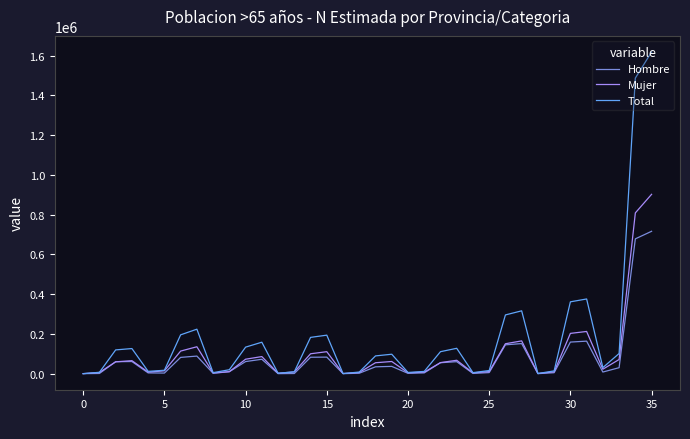

Which series has the widest spread of values?

Total